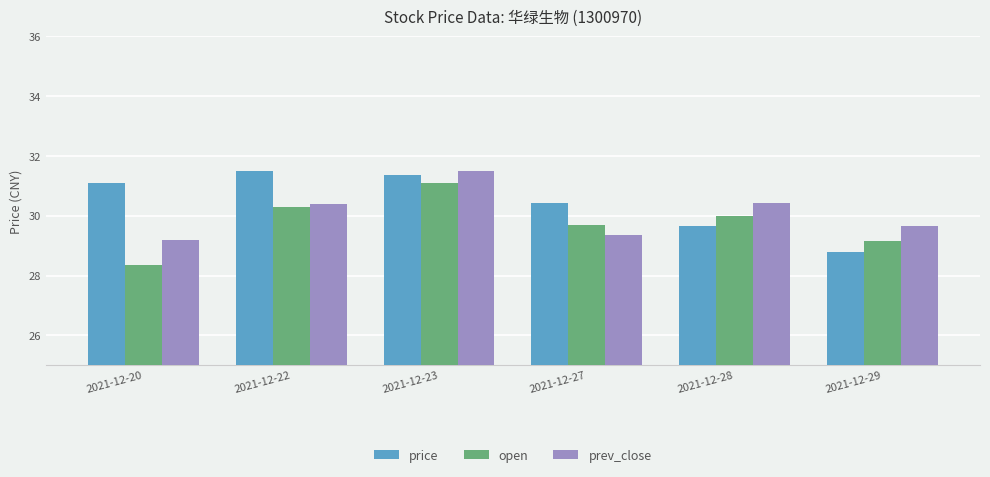

How many bars are there in total?

18